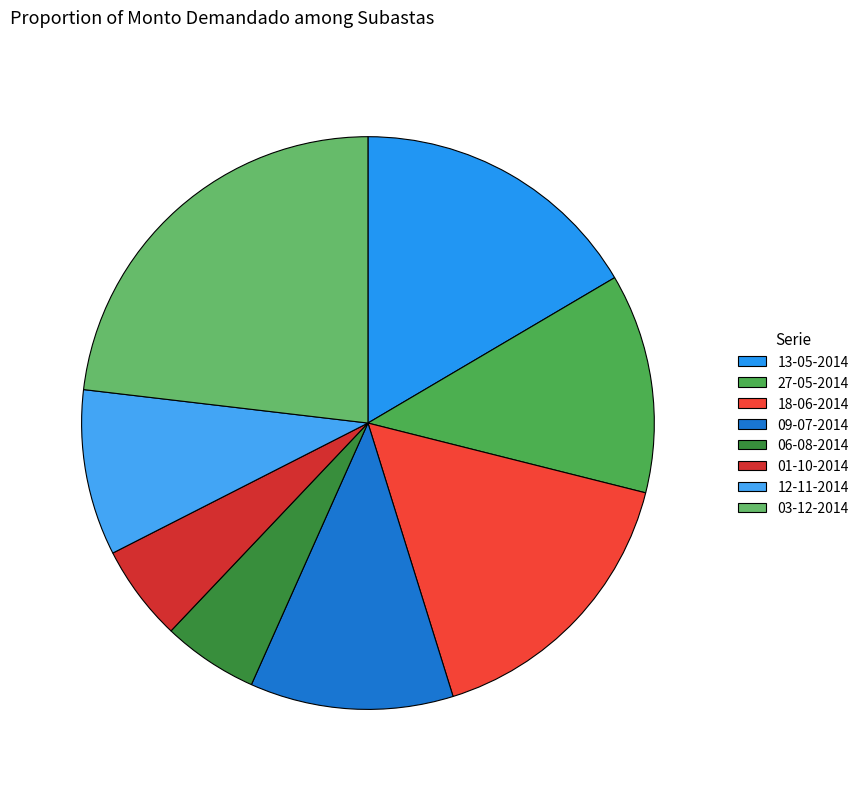

To the nearest percent, what is the difference between the 27-05-2014 and 03-12-2014 slice percentages?

11%